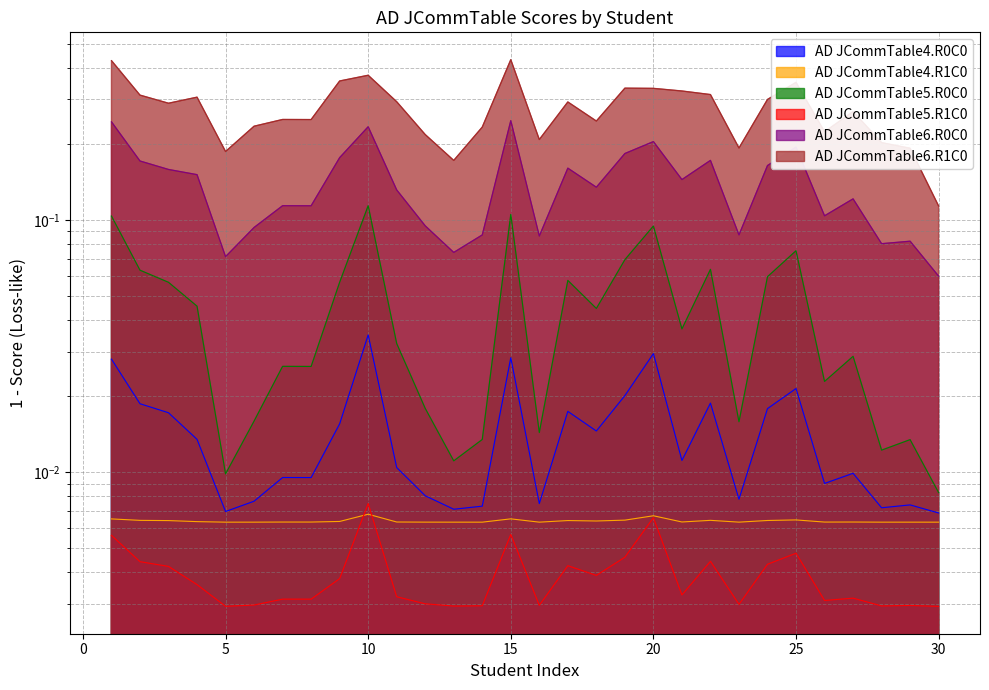

Does the chart have visible grid lines?

Yes